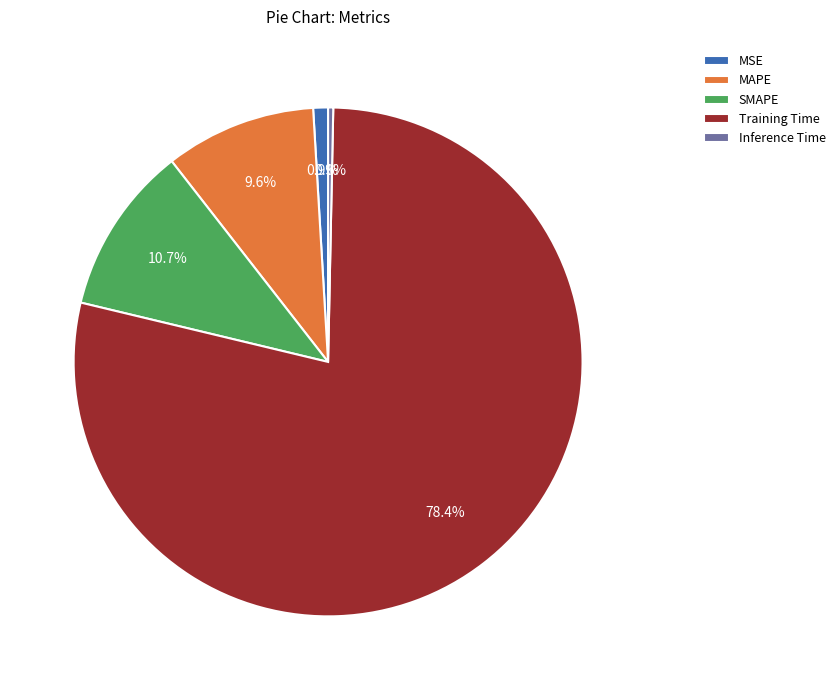

Which slice is the smallest?

Inference Time